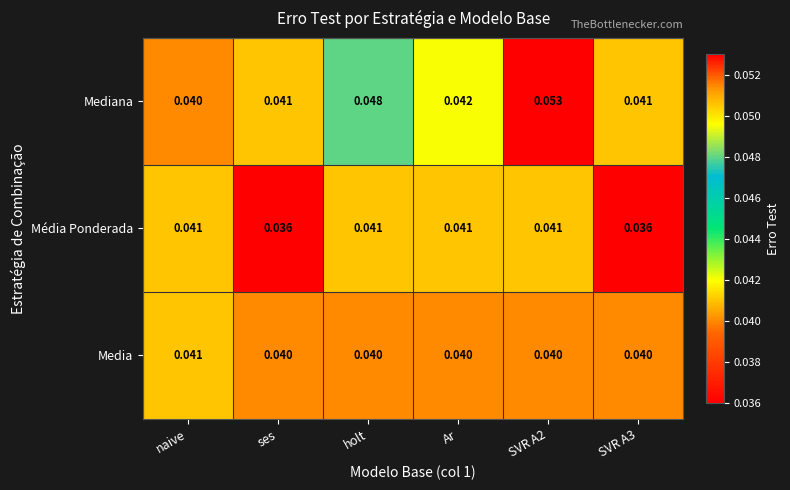

Which series has the largest range (max minus min)?

Mediana